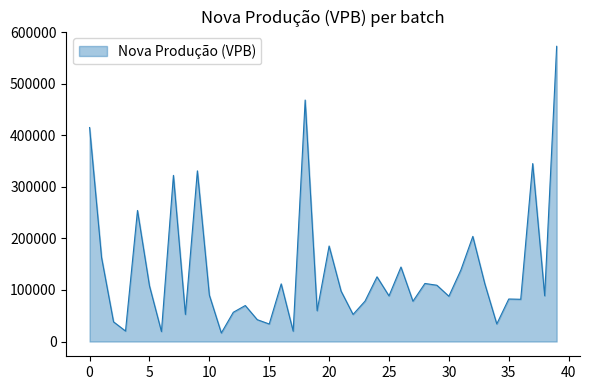

What is the maximum value shown in the chart?

572886.4